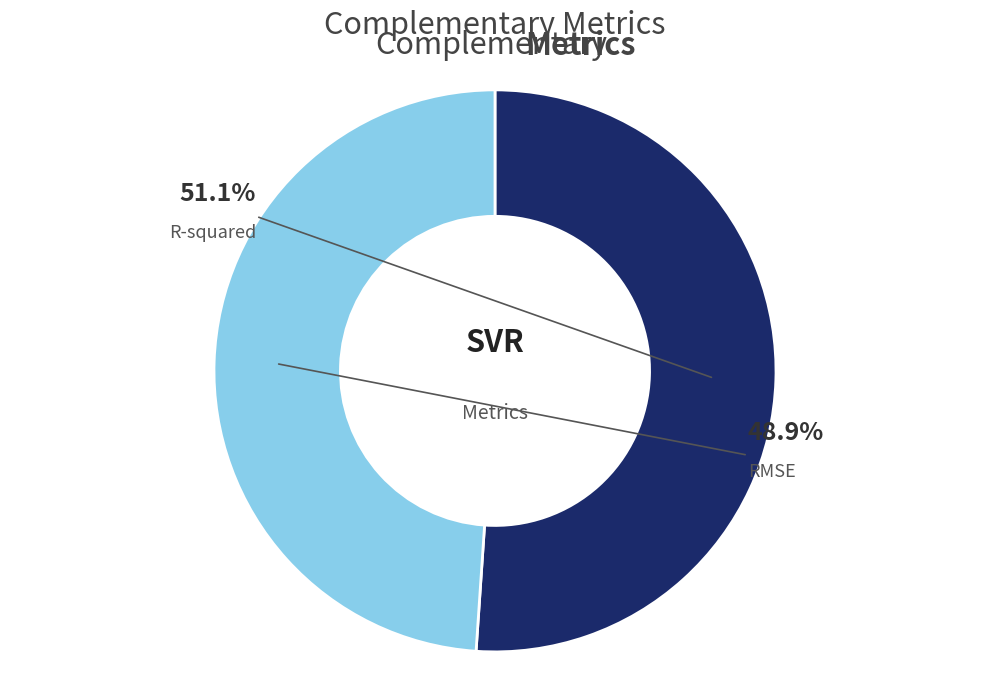

Rank the categories by value from highest to lowest.

R-squared, RMSE